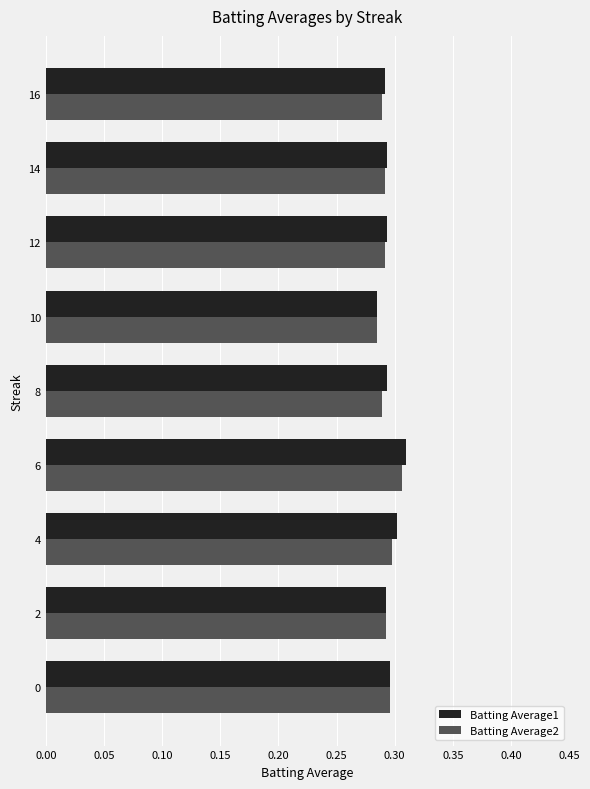

How many Batting Average2 values are between 0 and 1?

9